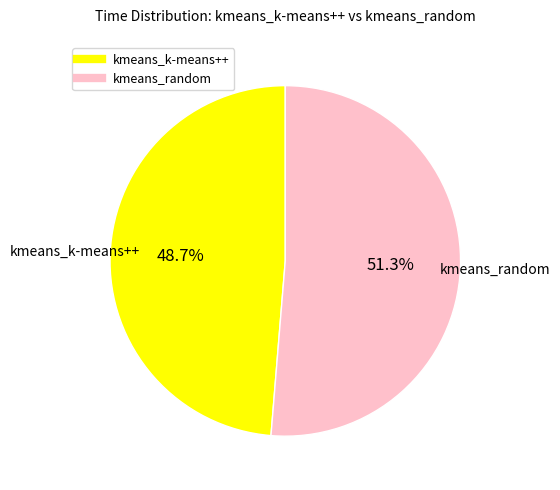

Count the number of slices in the pie.

2